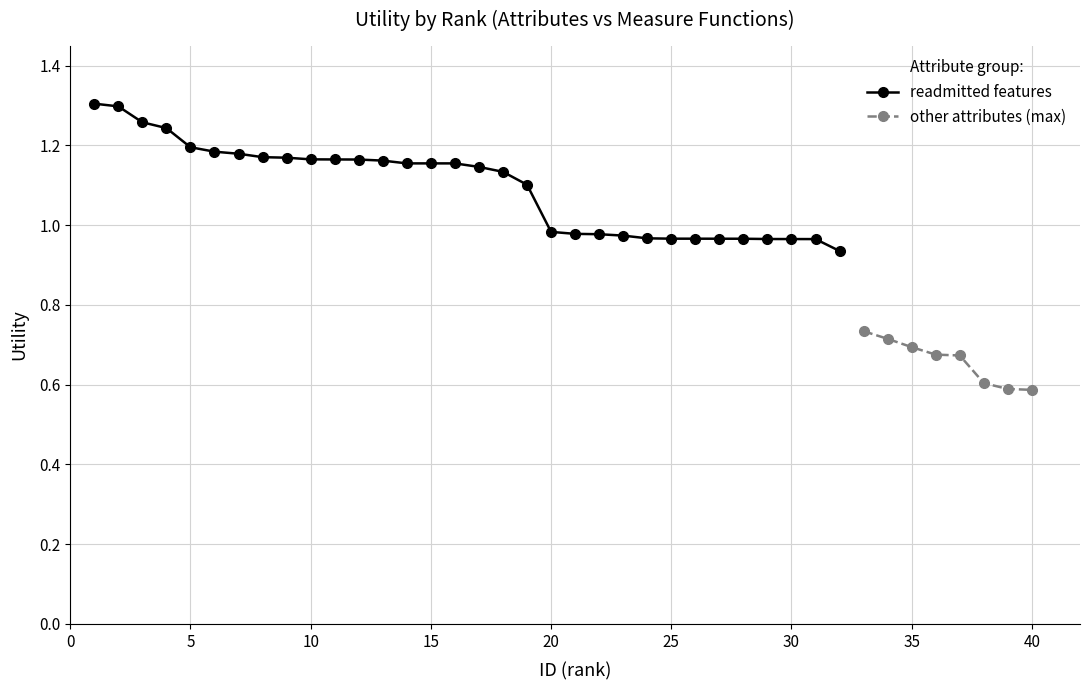

True or false: readmitted features has a value of 0.2 at 30.

False